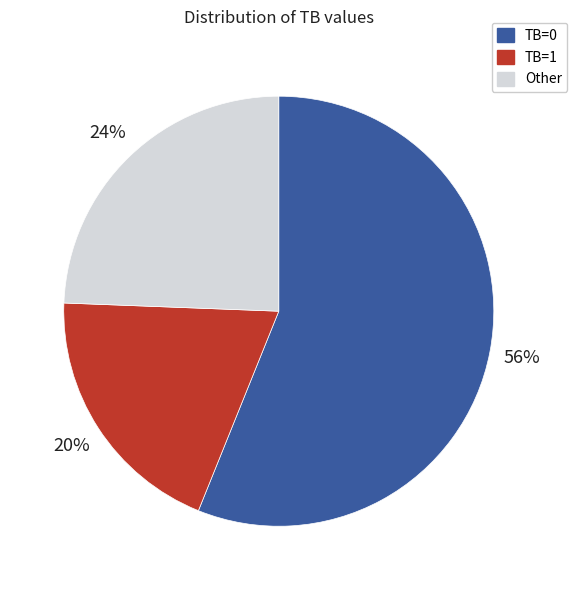

Does any single category account for the majority?

Yes